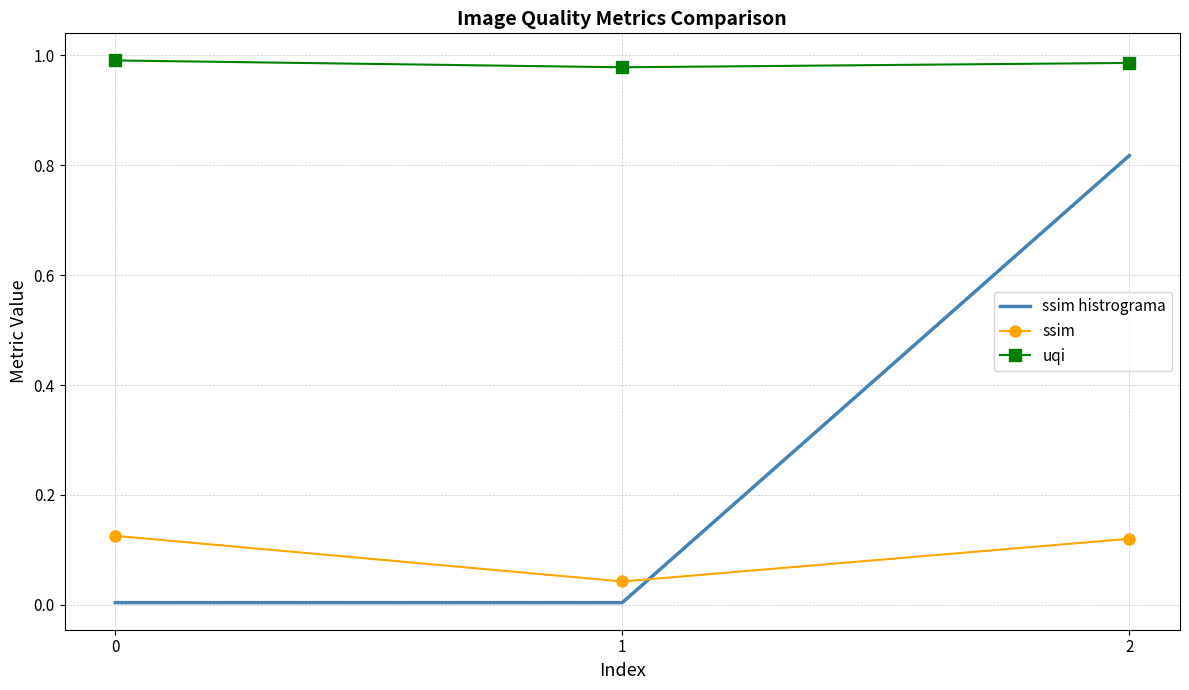

Which series has the widest spread of values?

ssim histrograma